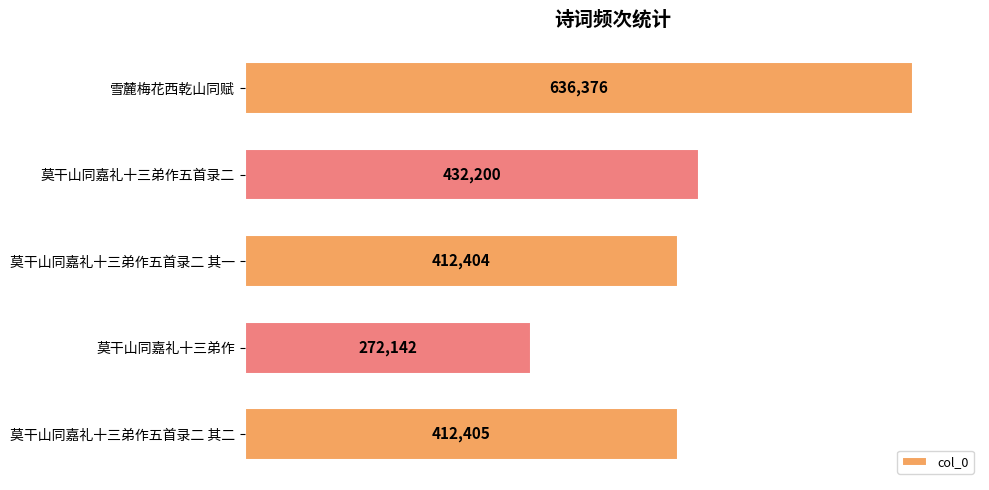

List the labels in order of value, smallest first.

莫干山同嘉礼十三弟作, 莫干山同嘉礼十三弟作五首录二 其一, 莫干山同嘉礼十三弟作五首录二 其二, 莫干山同嘉礼十三弟作五首录二, 雪麓梅花西乾山同赋